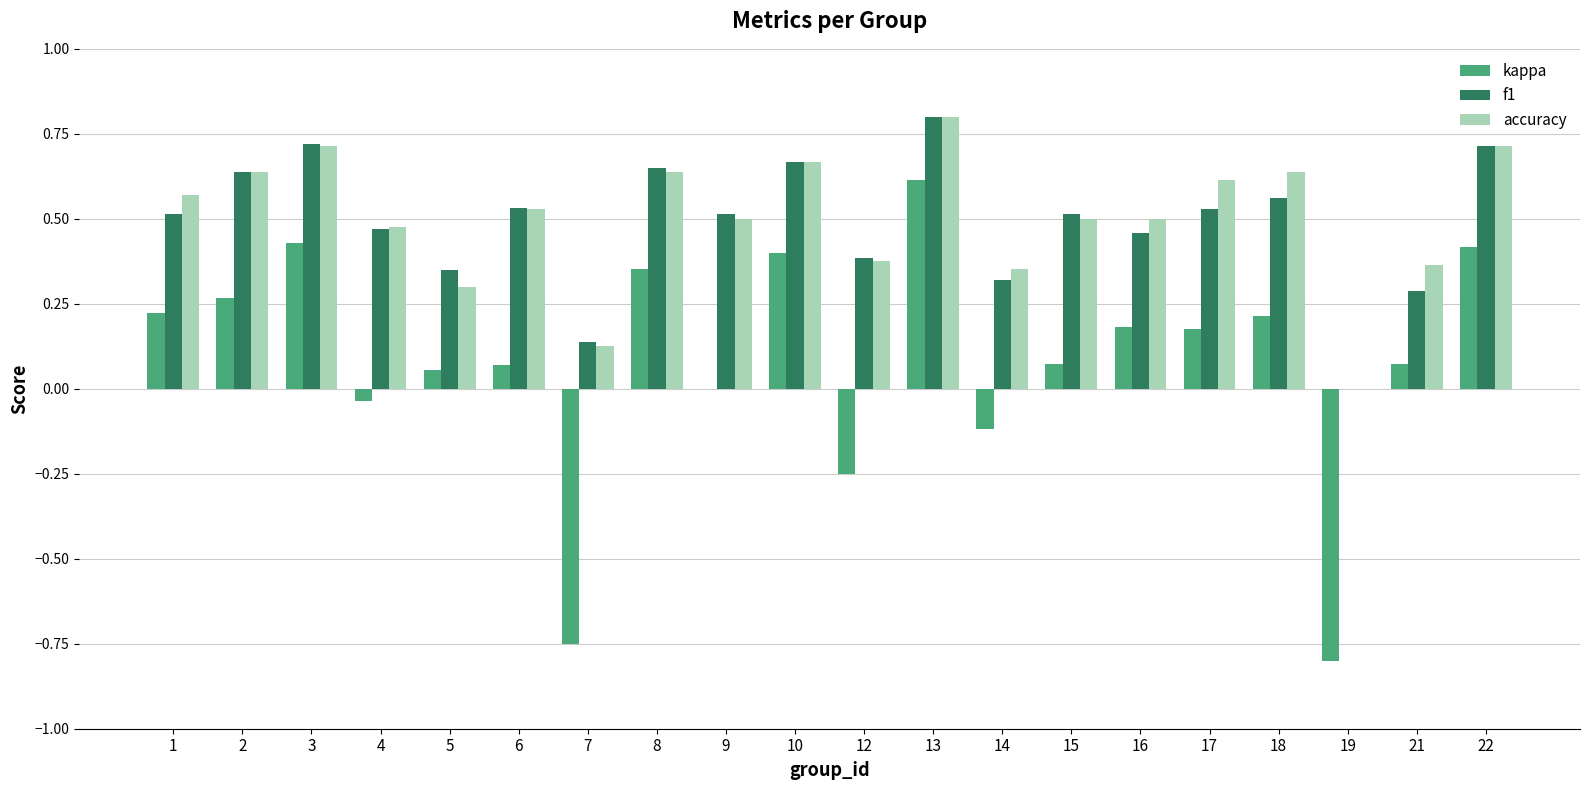

What is the sum of the accuracy values at 15 and 10?

1.2